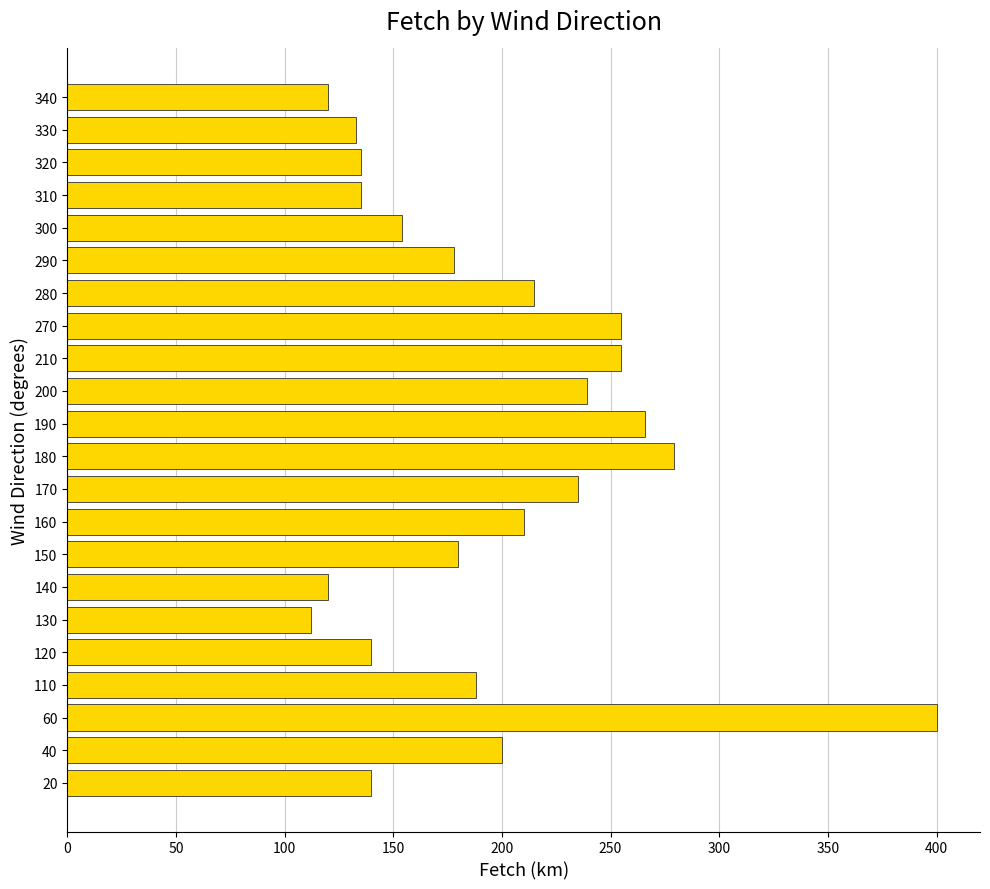

Which category has the highest value across all series?

60